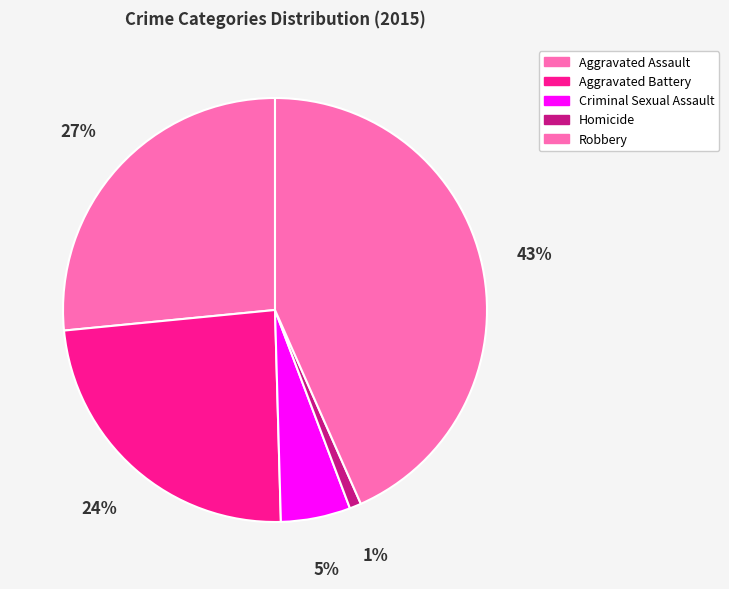

Is it true that Aggravated Assault is 40% of the pie?

False